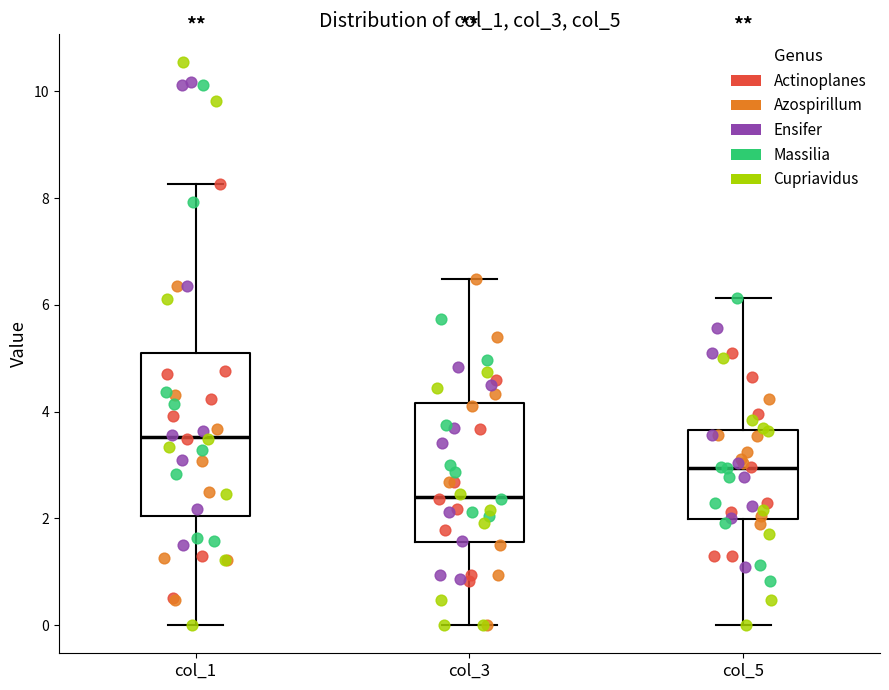

Which box is the tallest, from its lower edge to its upper edge?

col_1